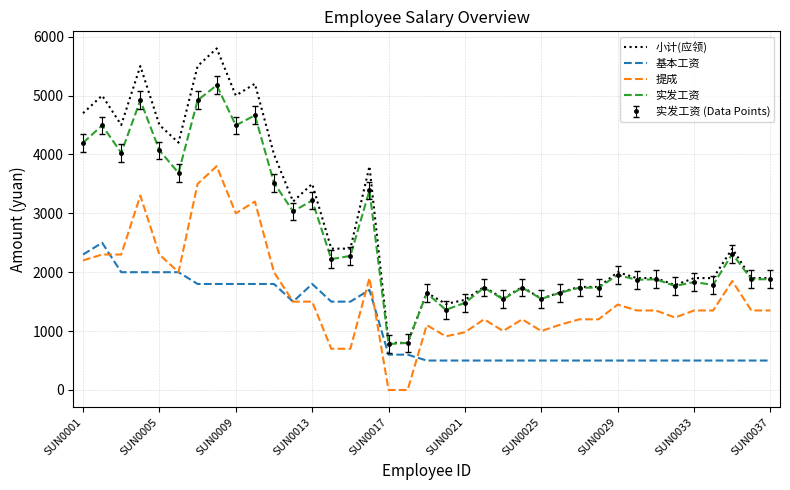

In 提成, how many points are lower than both neighbors (excluding endpoints)?

6